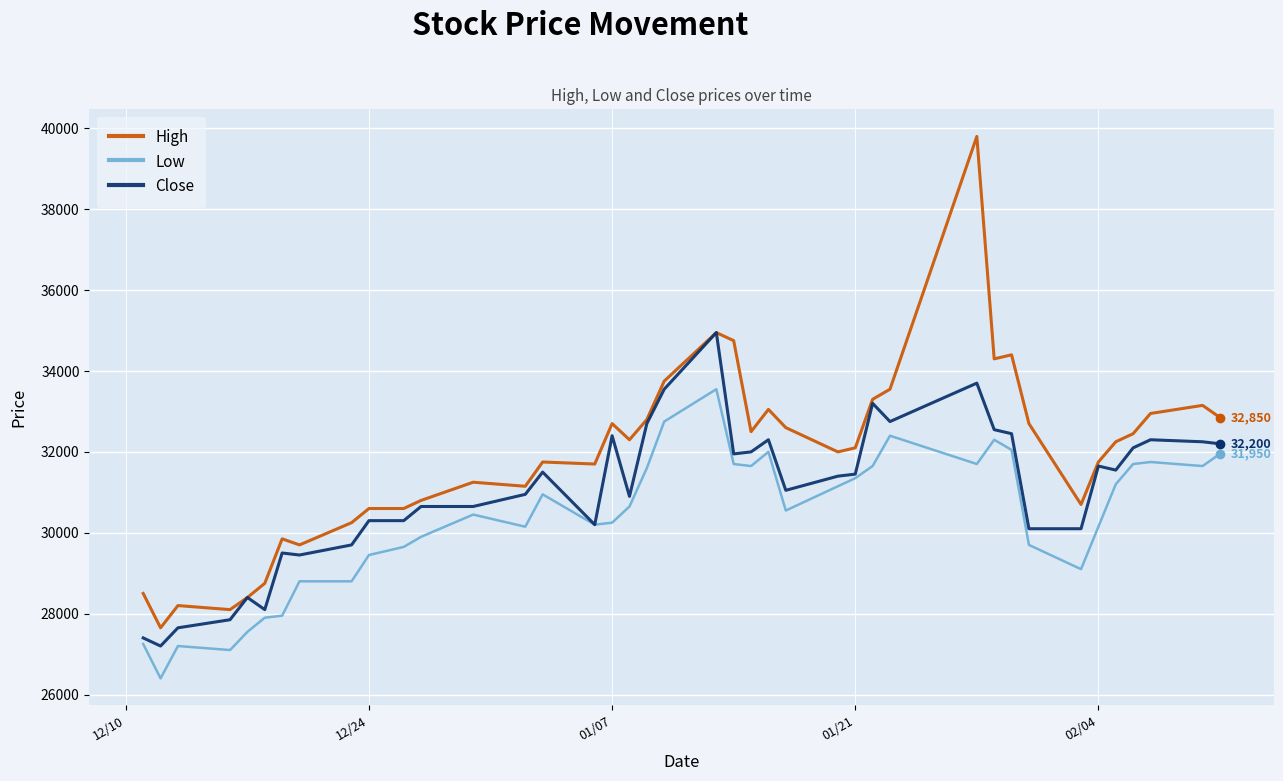

True or false: Low and High intersect in this chart.

False